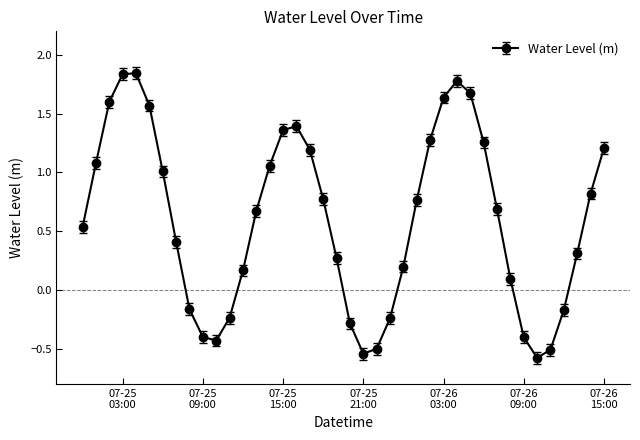

What is the value of the 38th point from the left?

0.3